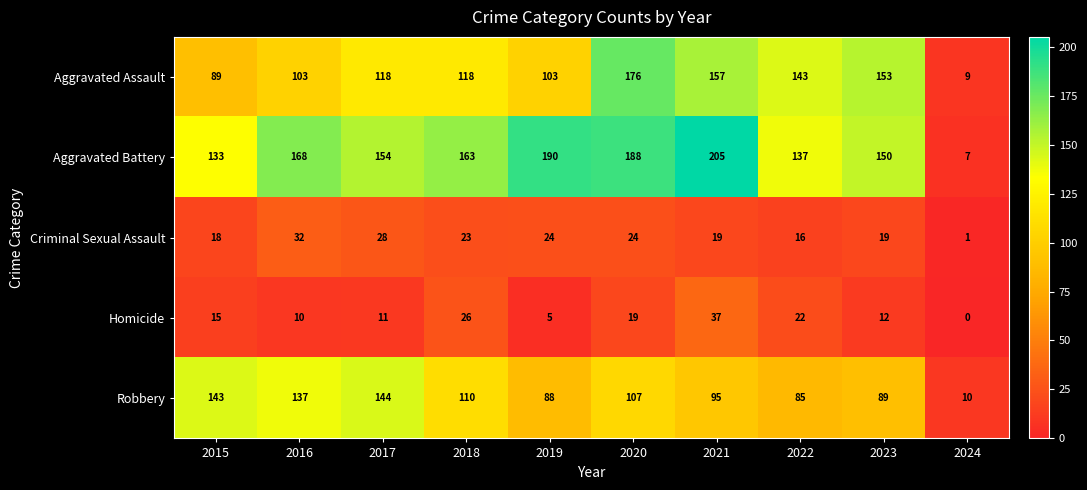

What is the difference between the highest and lowest values at 2019?

185